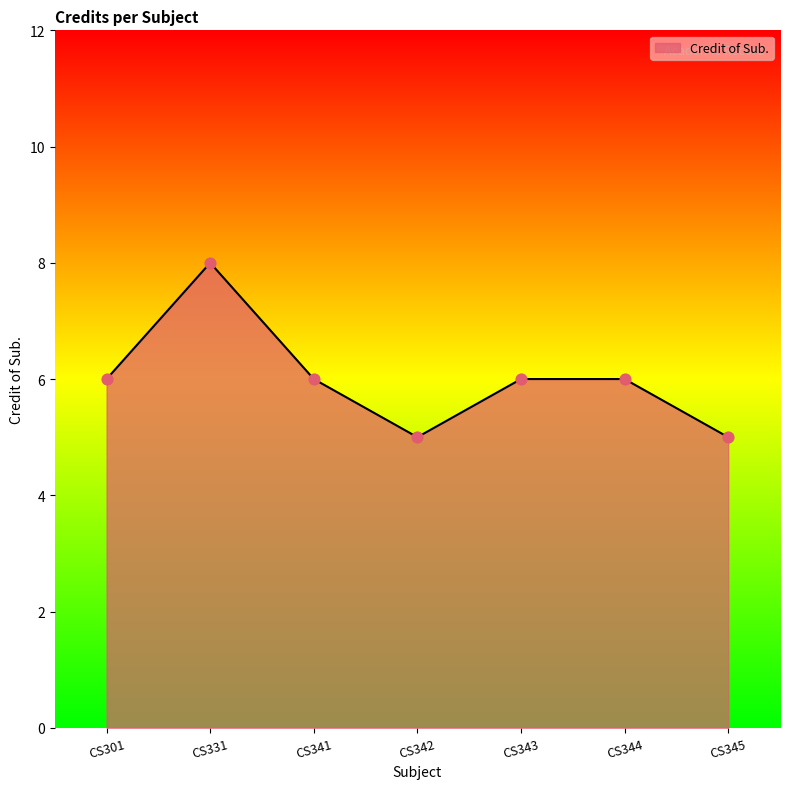

Which has a higher value, CS331 or CS344?

CS331